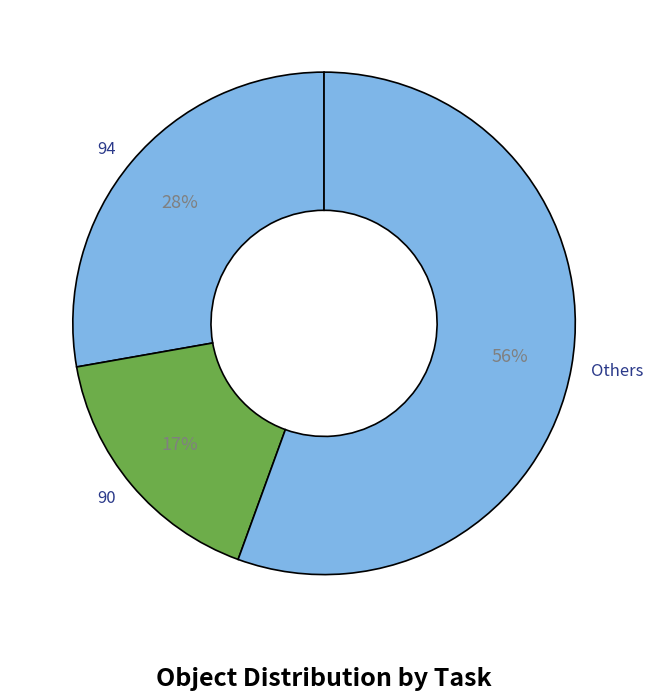

Approximately how many times larger is the value at Others compared to 94?

2.0